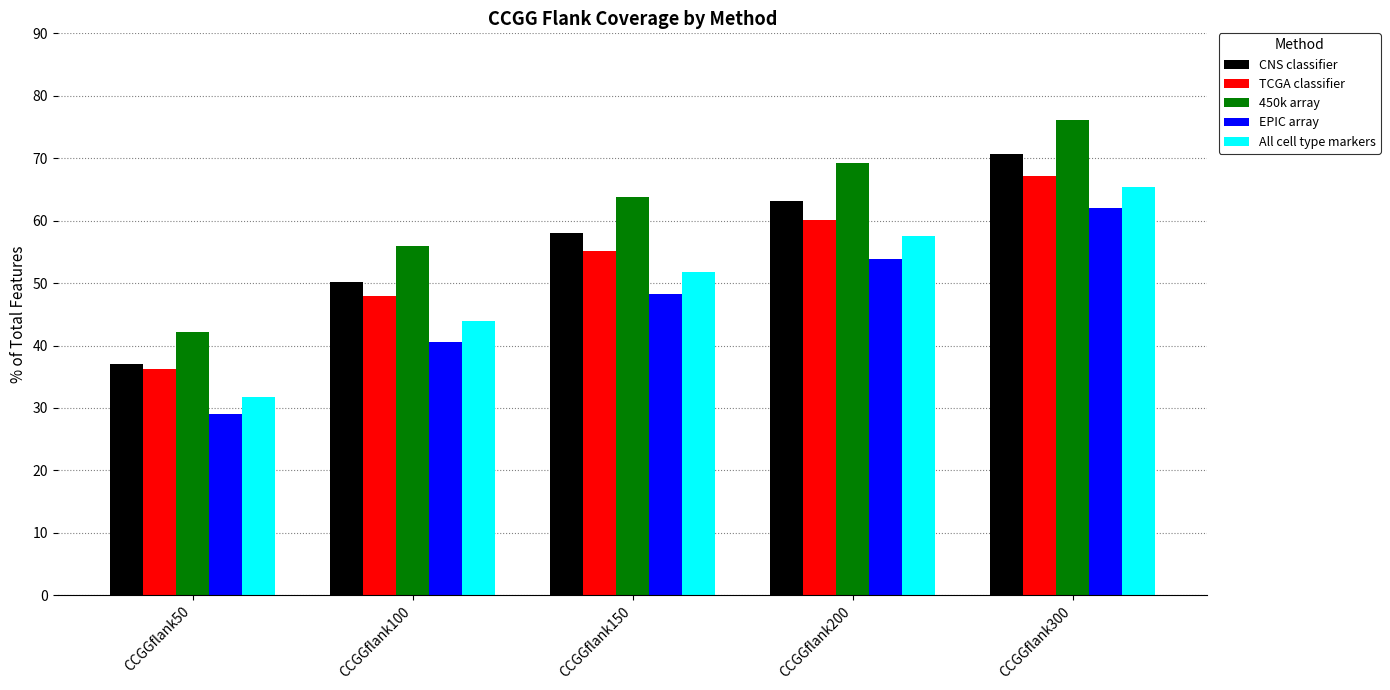

Is the value of All cell type markers at CCGGflank300 greater than the value of TCGA classifier at CCGGflank300?

No